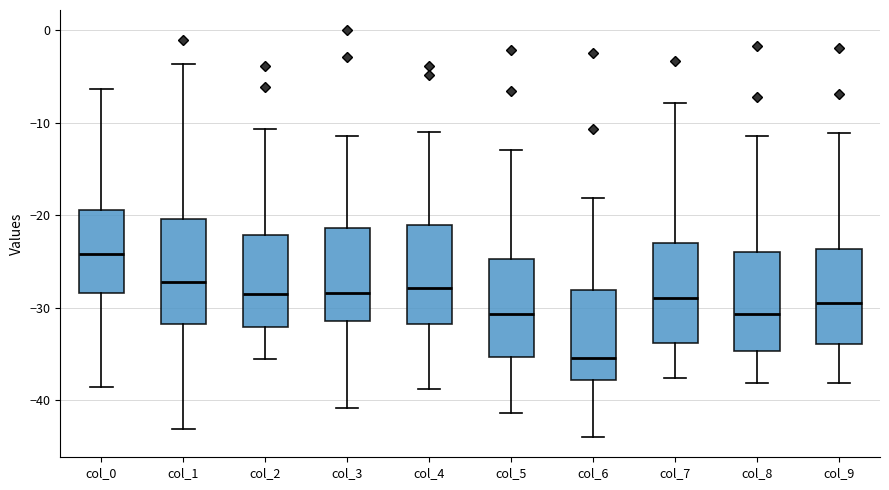

Which box's median line is the lowest?

col_6